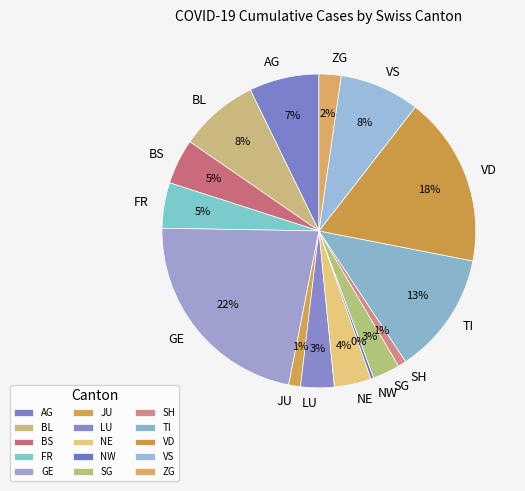

Do BS and ZG together represent more than half of the pie?

No